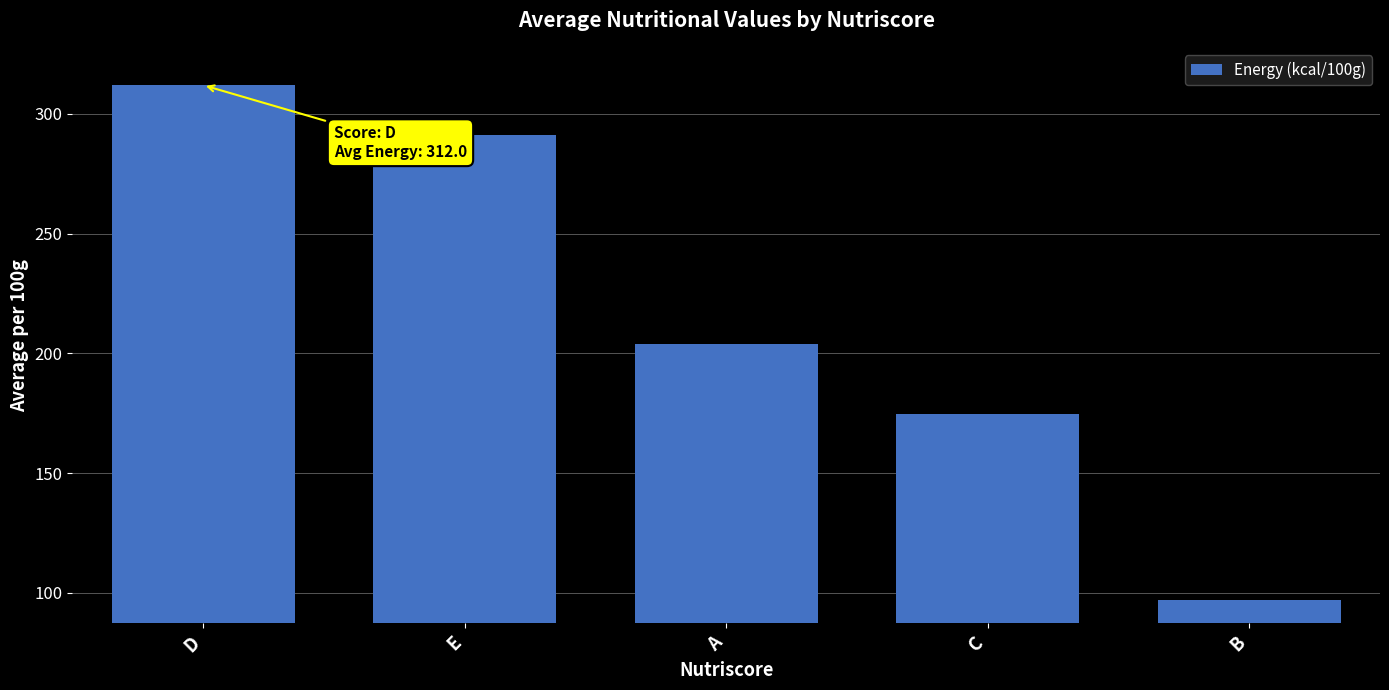

List the labels in order of value, smallest first.

B, C, A, E, D